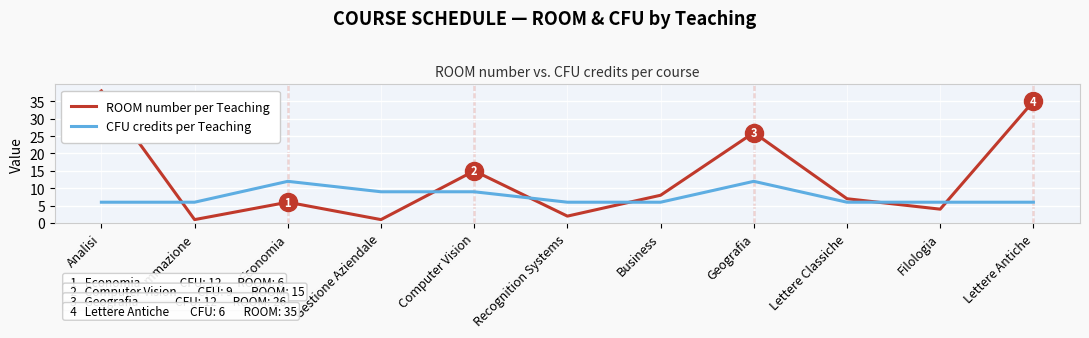

What is the maximum value for ROOM number per Teaching?

38